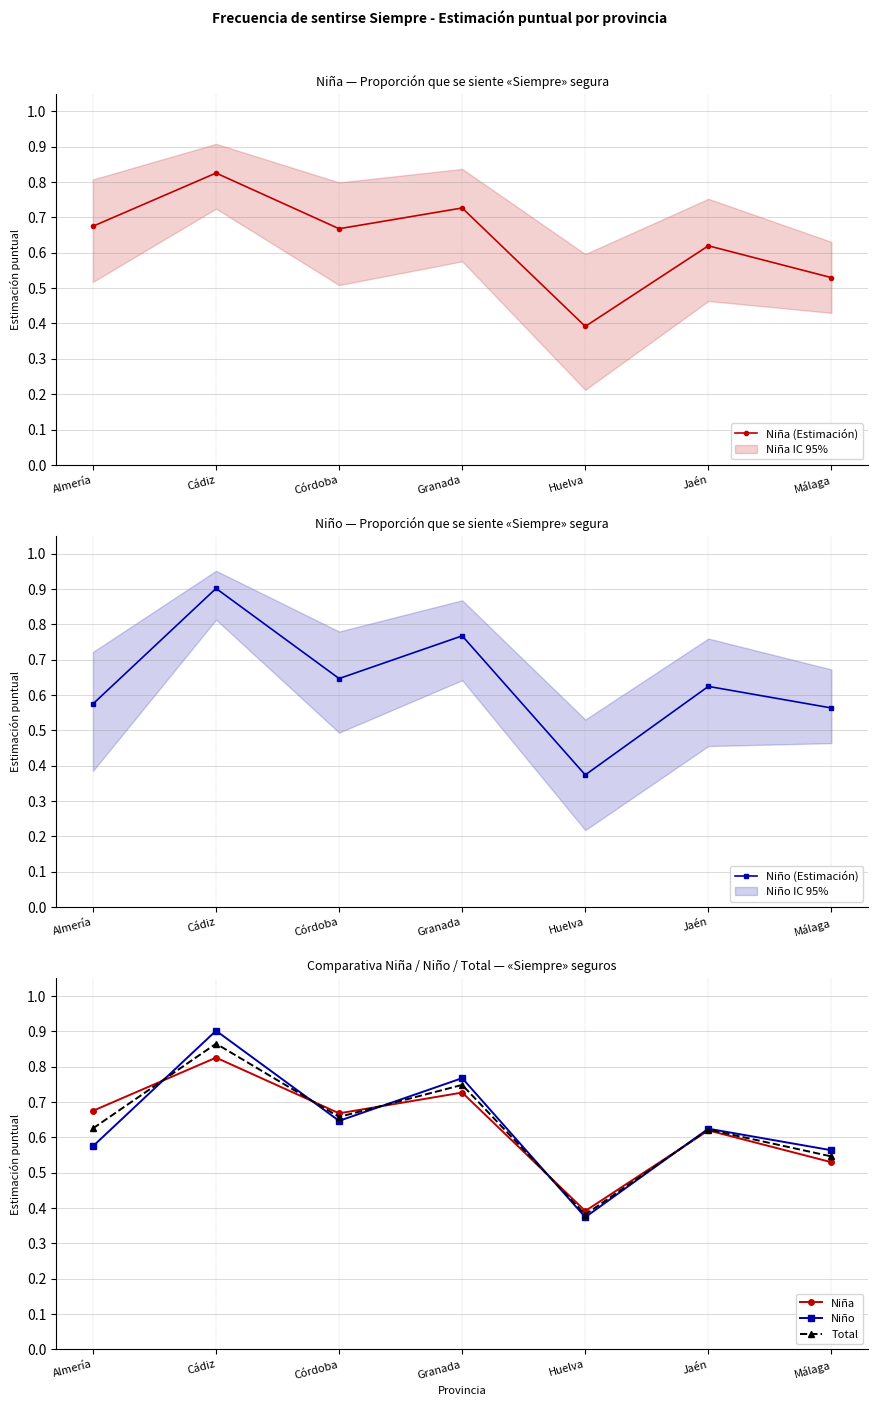

Reading right to left, transcribe all the data shown in this chart.

Niña (Estimación): Málaga=0.5	Jaén=0.6	Huelva=0.4	Granada=0.7	Córdoba=0.7	Cádiz=0.8	Almería=0.7
Niño (Estimación): Málaga=0.6	Jaén=0.6	Huelva=0.4	Granada=0.8	Córdoba=0.6	Cádiz=0.9	Almería=0.6
Niña: Málaga=0.5	Jaén=0.6	Huelva=0.4	Granada=0.7	Córdoba=0.7	Cádiz=0.8	Almería=0.7
Niño: Málaga=0.6	Jaén=0.6	Huelva=0.4	Granada=0.8	Córdoba=0.6	Cádiz=0.9	Almería=0.6
Total: Málaga=0.5	Jaén=0.6	Huelva=0.4	Granada=0.7	Córdoba=0.7	Cádiz=0.9	Almería=0.6